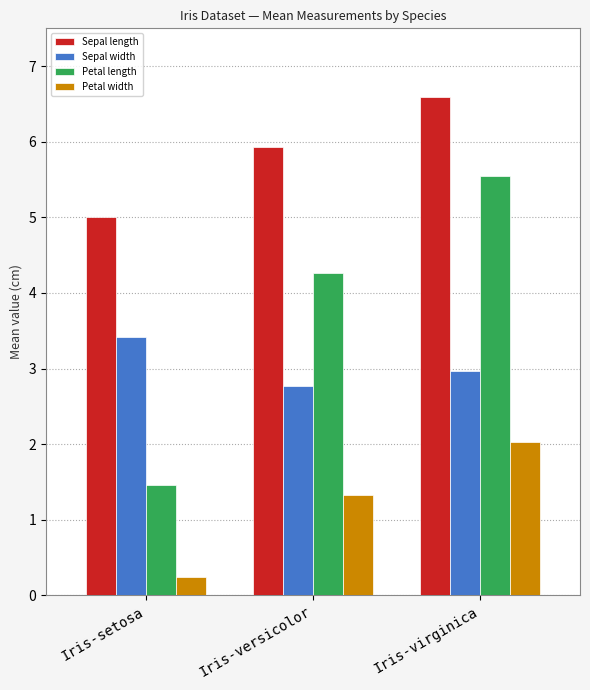

How many data points in Petal width are above 1?

2